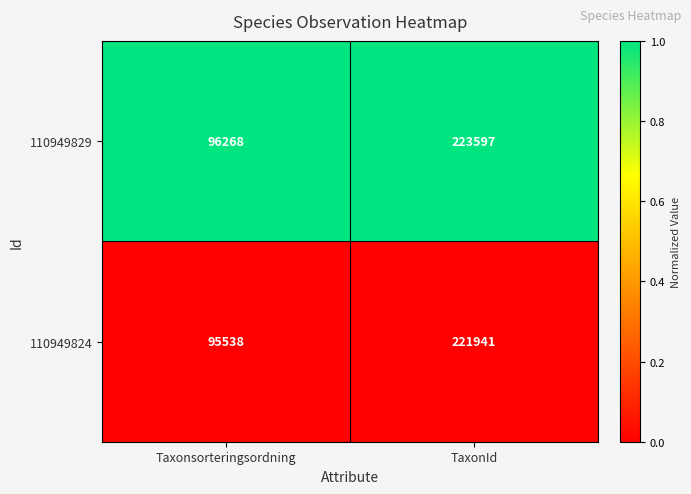

At which category is the sum across all series the highest?

TaxonId